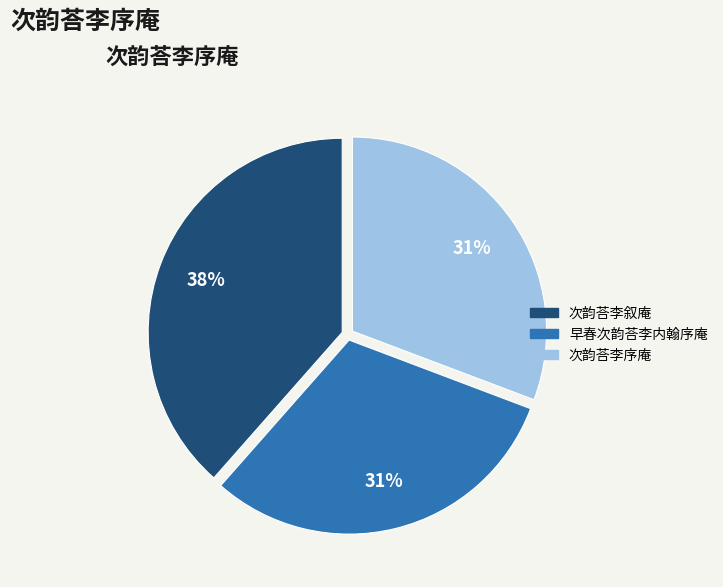

Combined, do 次韵荅李序庵 and 次韵荅李叙庵 account for over 50%?

Yes